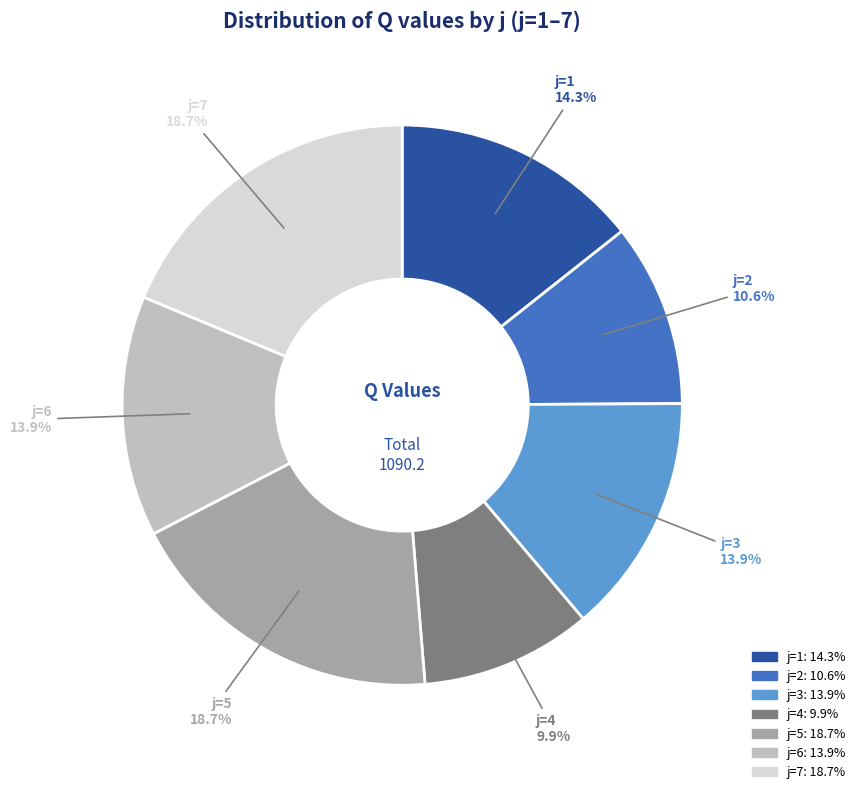

Is there a majority slice in this chart?

No